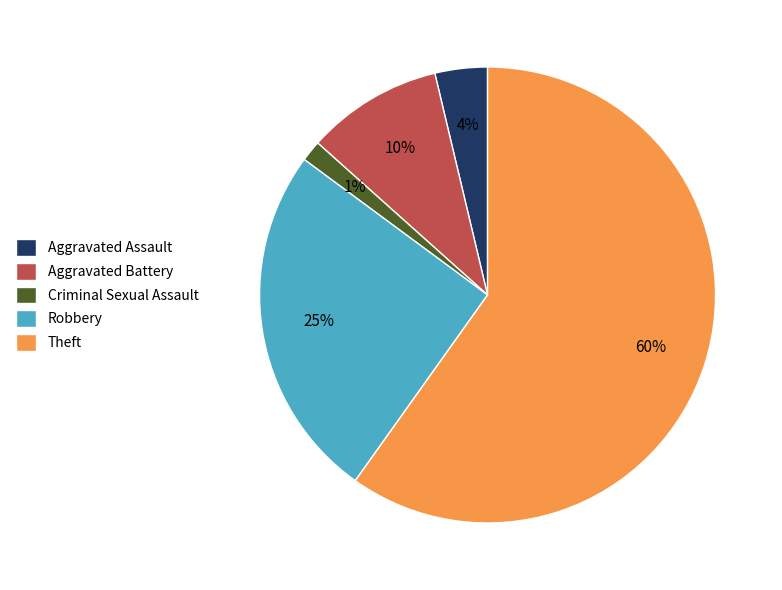

Rank the categories by value from lowest to highest.

Criminal Sexual Assault, Aggravated Assault, Aggravated Battery, Robbery, Theft